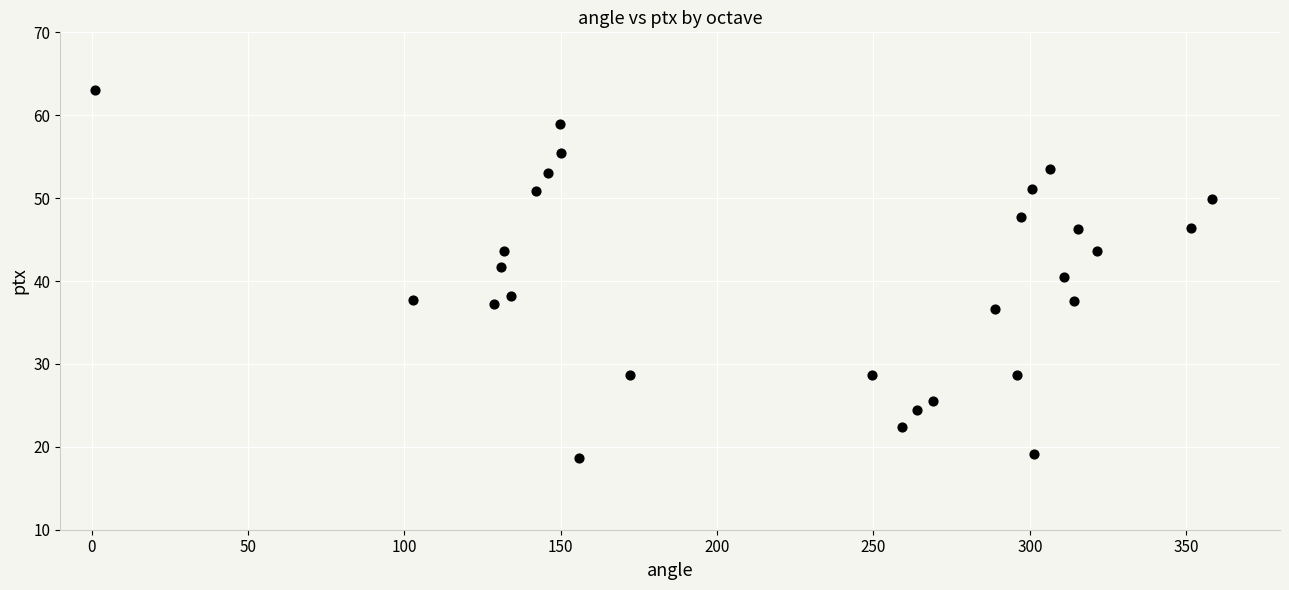

What is the range of X values (max minus min)?

357.2